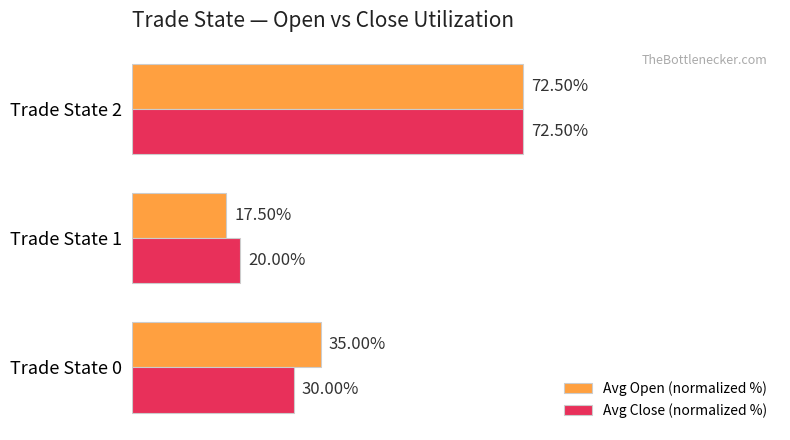

What are all the series names shown in the legend?

Avg Open (normalized %), Avg Close (normalized %)